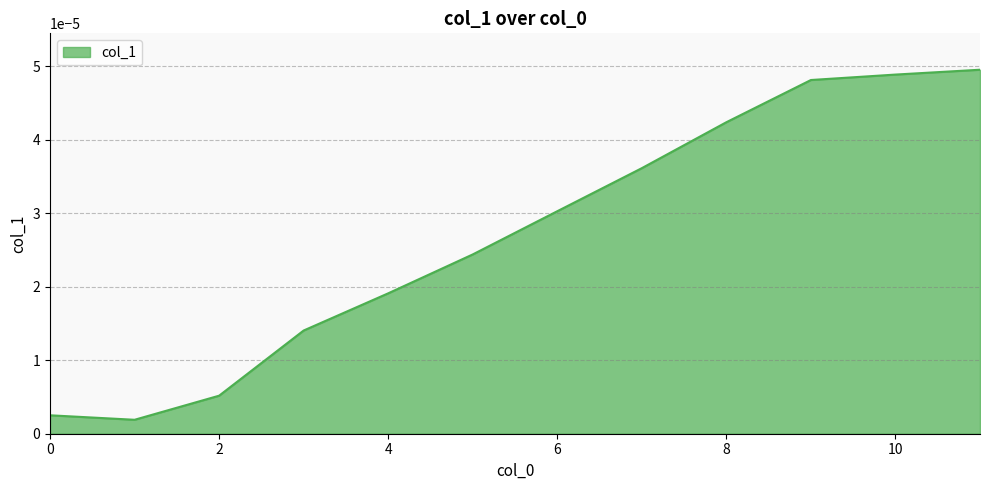

How many lines are shown in the chart?

1